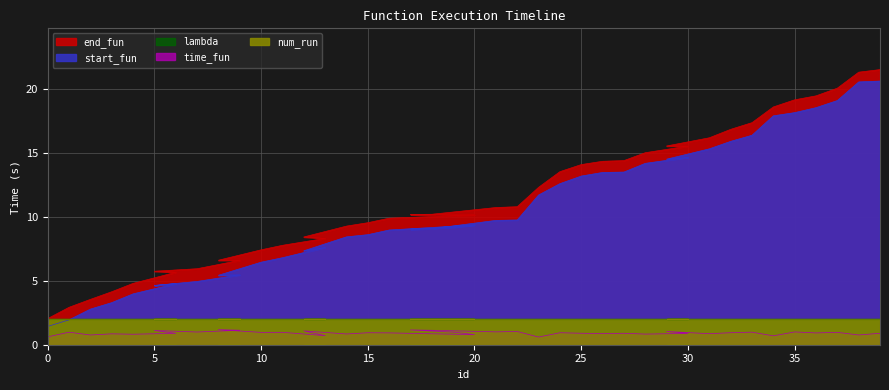

What is the sum of all end_fun values?

456.7